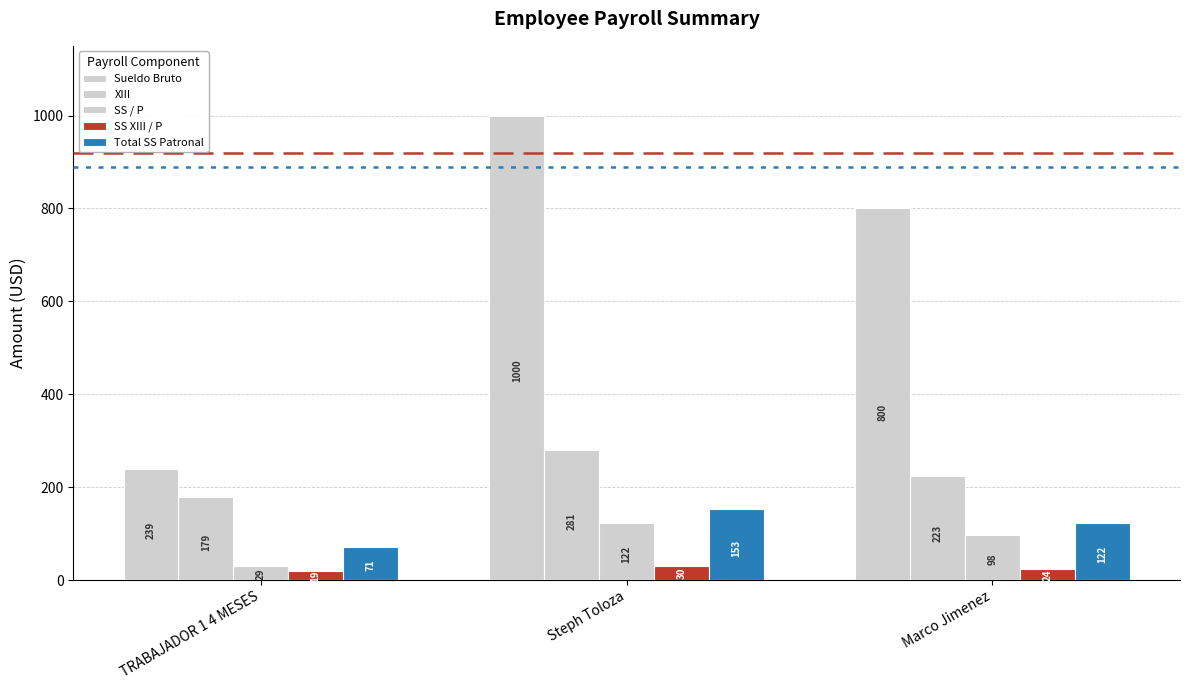

What is the label of the 2nd bar from the right?

Steph Toloza